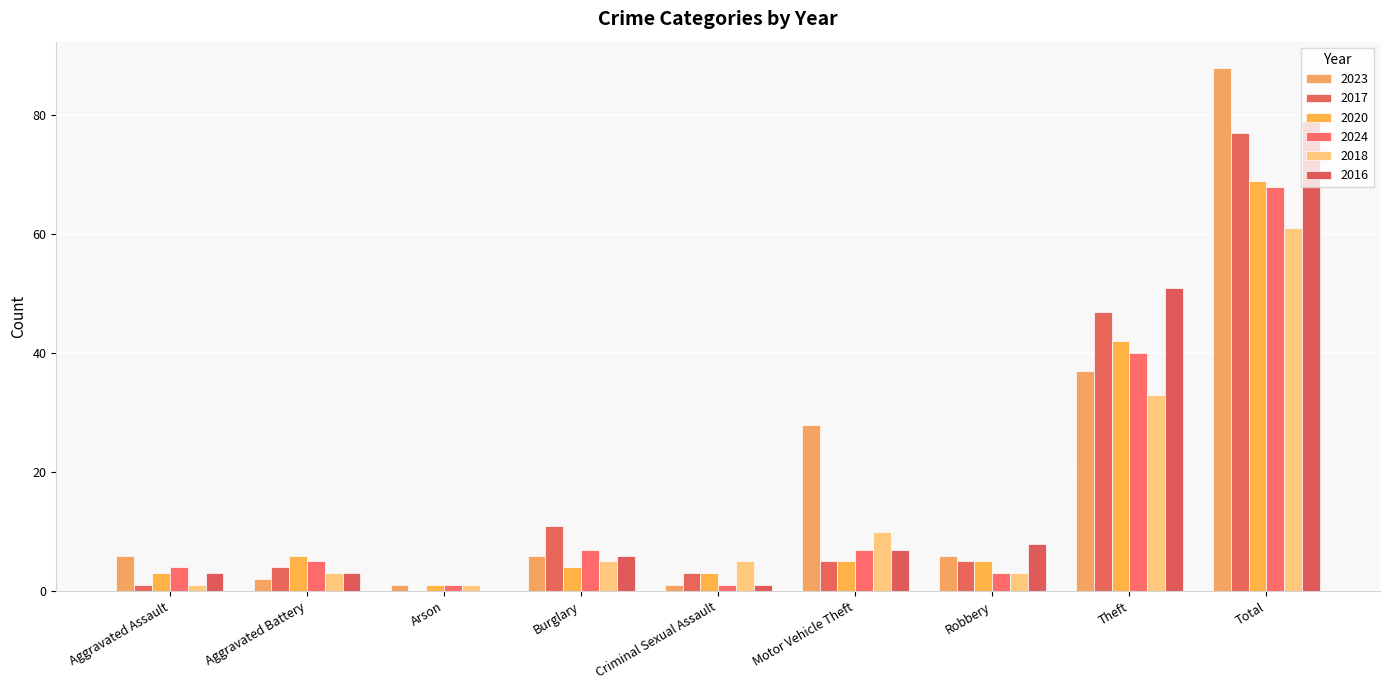

Reading left to right, what are all the values shown in this chart?

2023: Aggravated Assault=6	Aggravated Battery=2	Arson=1	Burglary=6	Criminal Sexual Assault=1	Motor Vehicle Theft=28	Robbery=6	Theft=37	Total=88
2017: Aggravated Assault=1	Aggravated Battery=4	Arson=0	Burglary=11	Criminal Sexual Assault=3	Motor Vehicle Theft=5	Robbery=5	Theft=47	Total=77
2020: Aggravated Assault=3	Aggravated Battery=6	Arson=1	Burglary=4	Criminal Sexual Assault=3	Motor Vehicle Theft=5	Robbery=5	Theft=42	Total=69
2024: Aggravated Assault=4	Aggravated Battery=5	Arson=1	Burglary=7	Criminal Sexual Assault=1	Motor Vehicle Theft=7	Robbery=3	Theft=40	Total=68
2018: Aggravated Assault=1	Aggravated Battery=3	Arson=1	Burglary=5	Criminal Sexual Assault=5	Motor Vehicle Theft=10	Robbery=3	Theft=33	Total=61
2016: Aggravated Assault=3	Aggravated Battery=3	Arson=0	Burglary=6	Criminal Sexual Assault=1	Motor Vehicle Theft=7	Robbery=8	Theft=51	Total=79